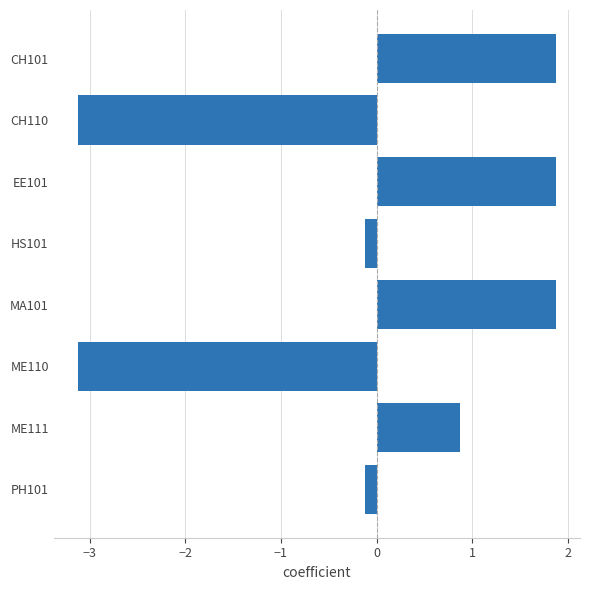

What is the change in value from CH101 to HS101?

-2.0